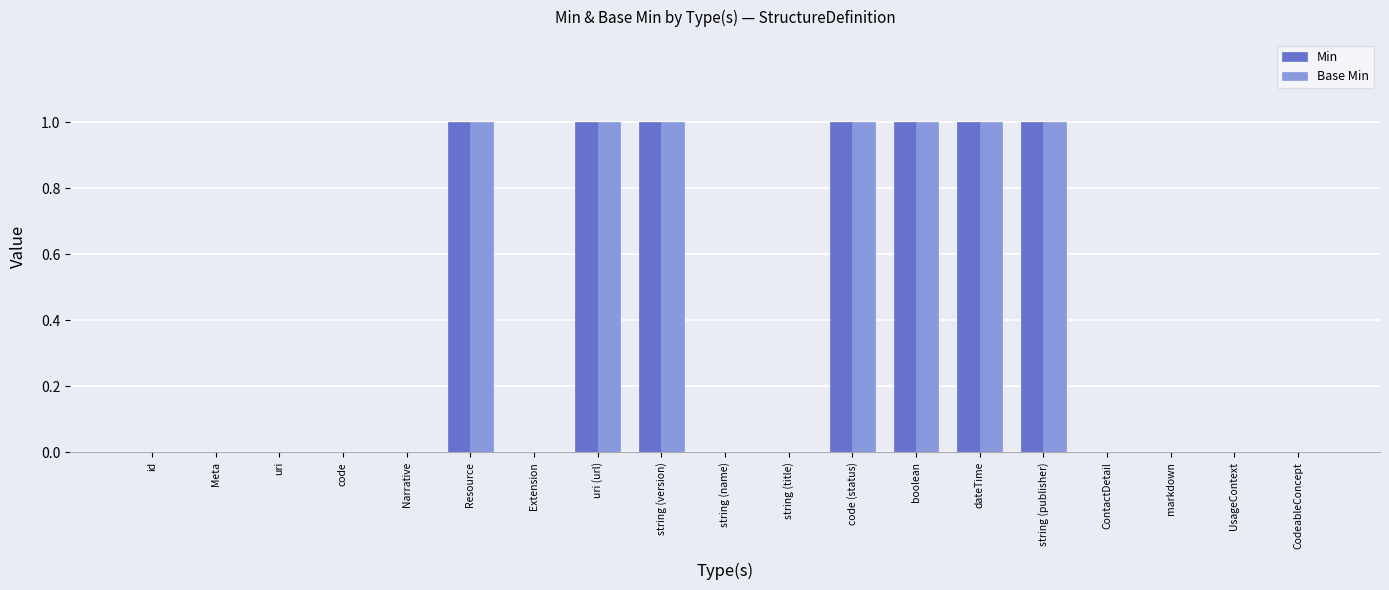

True or false: Min has a value of 1 at string (version).

True